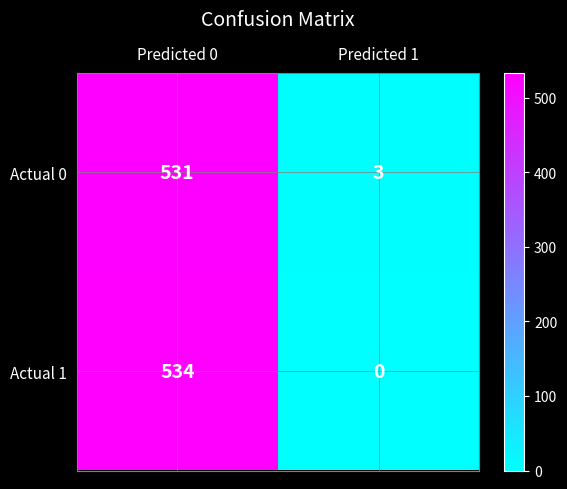

What is the difference between the Actual 0 values at Predicted 1 and Predicted 0?

528